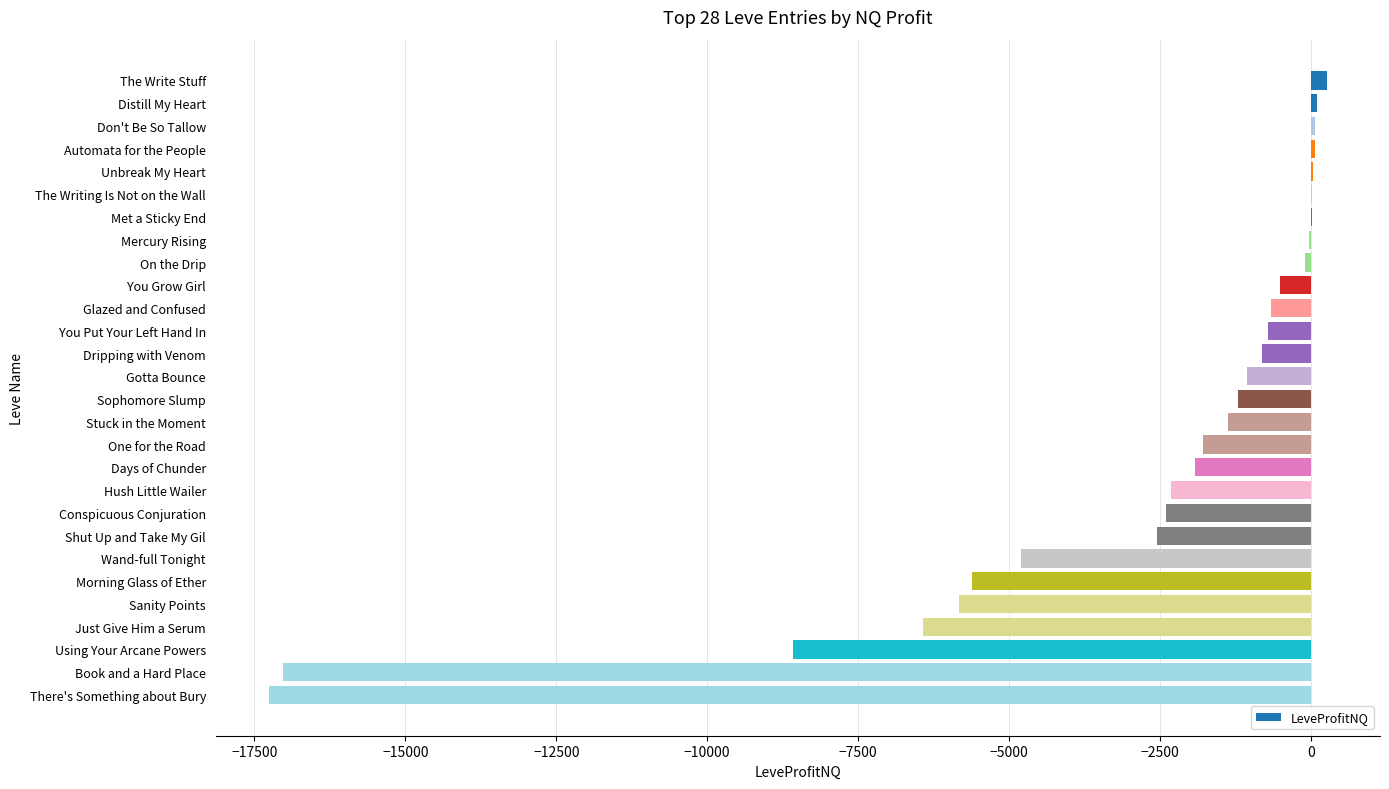

What is the change in value from Glazed and Confused to Sanity Points?

-5168.2